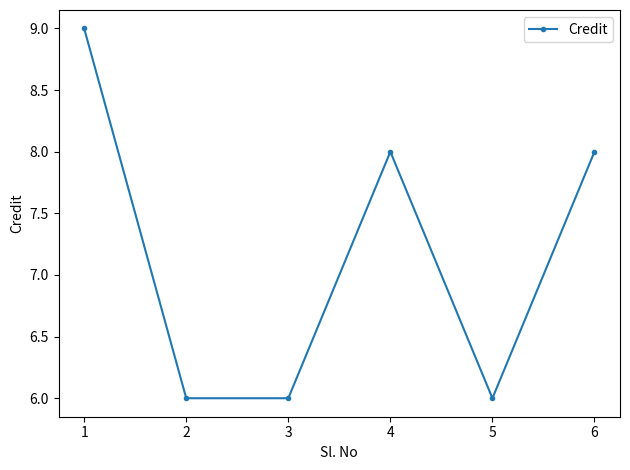

Reading left to right, transcribe all the data shown in this chart.

9	6	6	8	6	8